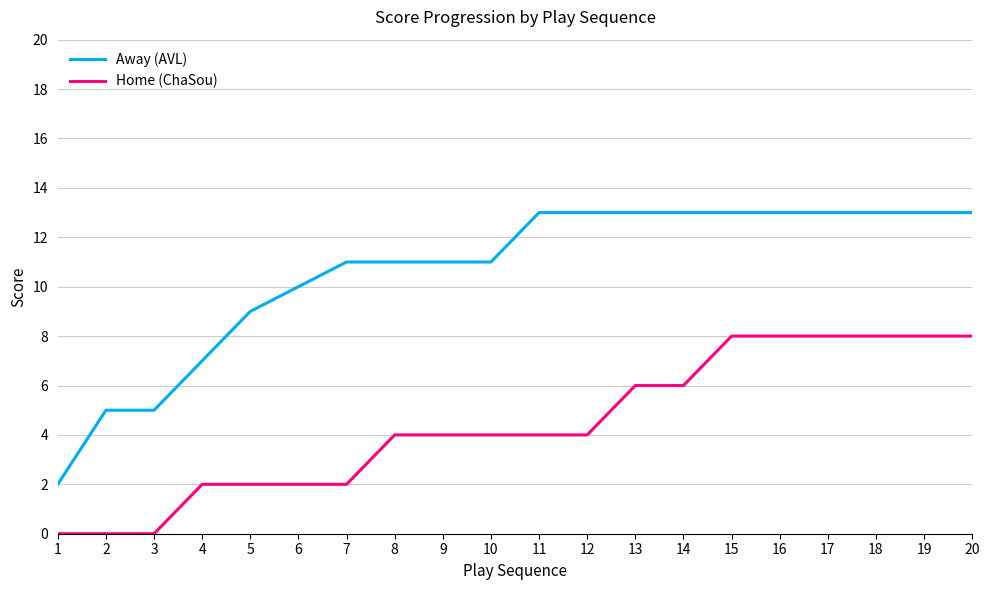

Rank the series at 1 from highest to lowest value.

Away (AVL), Home (ChaSou)